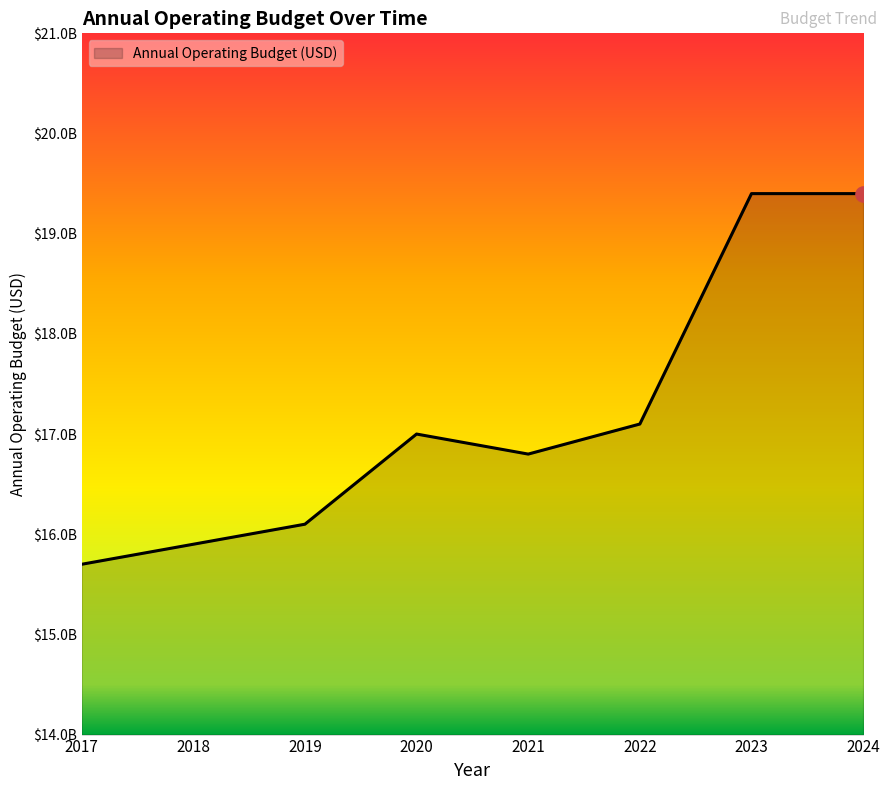

Which has a higher value, 2020 or 2024?

2024